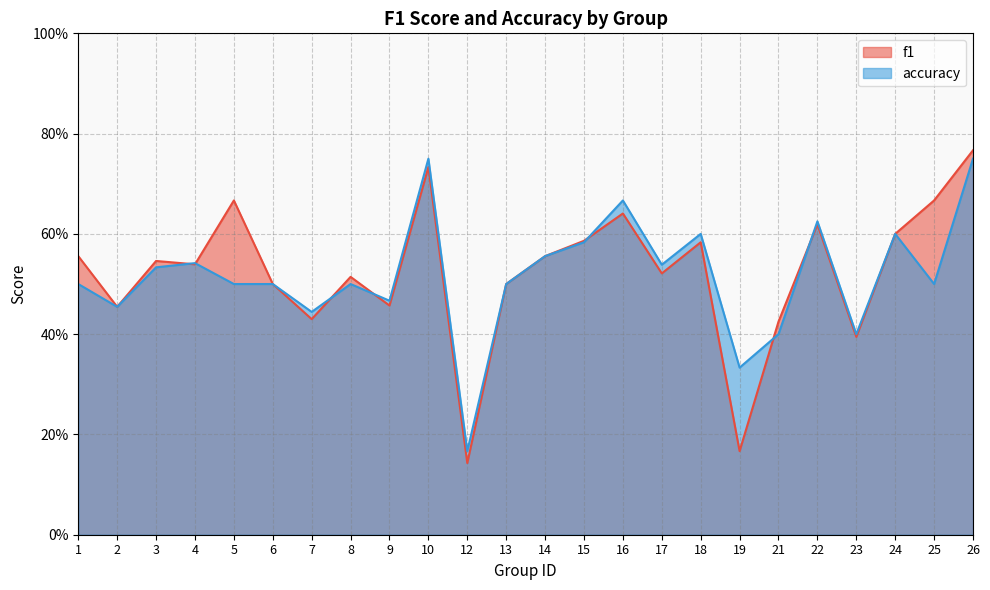

The f1 series shows 0.6 at 14. True or false?

True